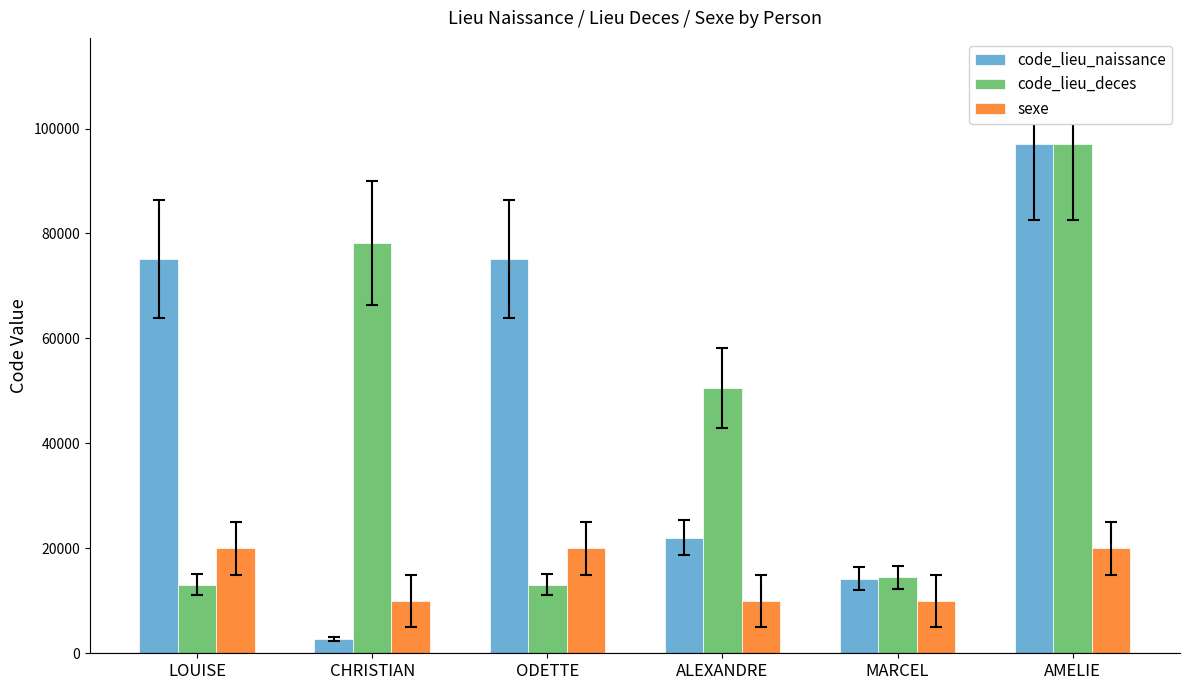

Rank the series at CHRISTIAN from highest to lowest value.

code_lieu_deces, sexe, code_lieu_naissance